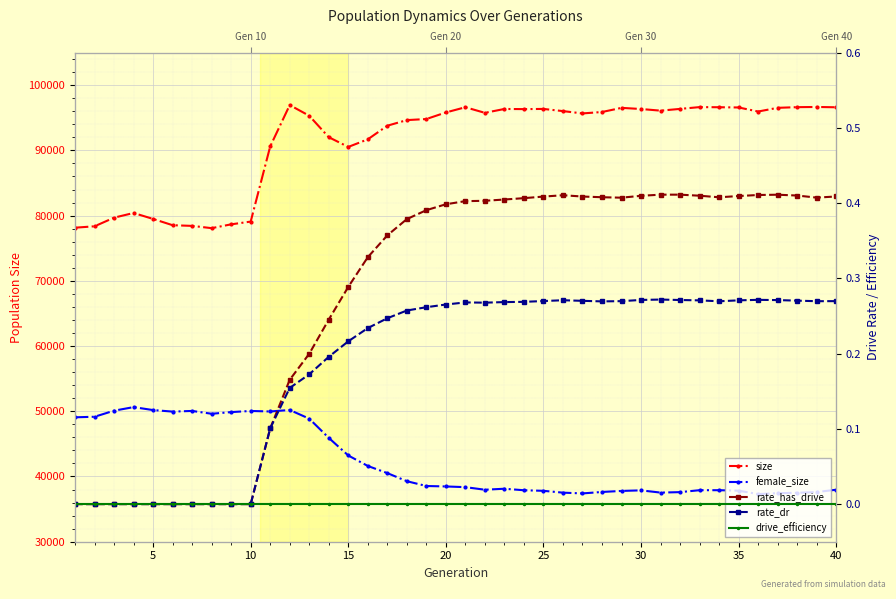

Does the chart display data point markers on the line(s)?

Yes